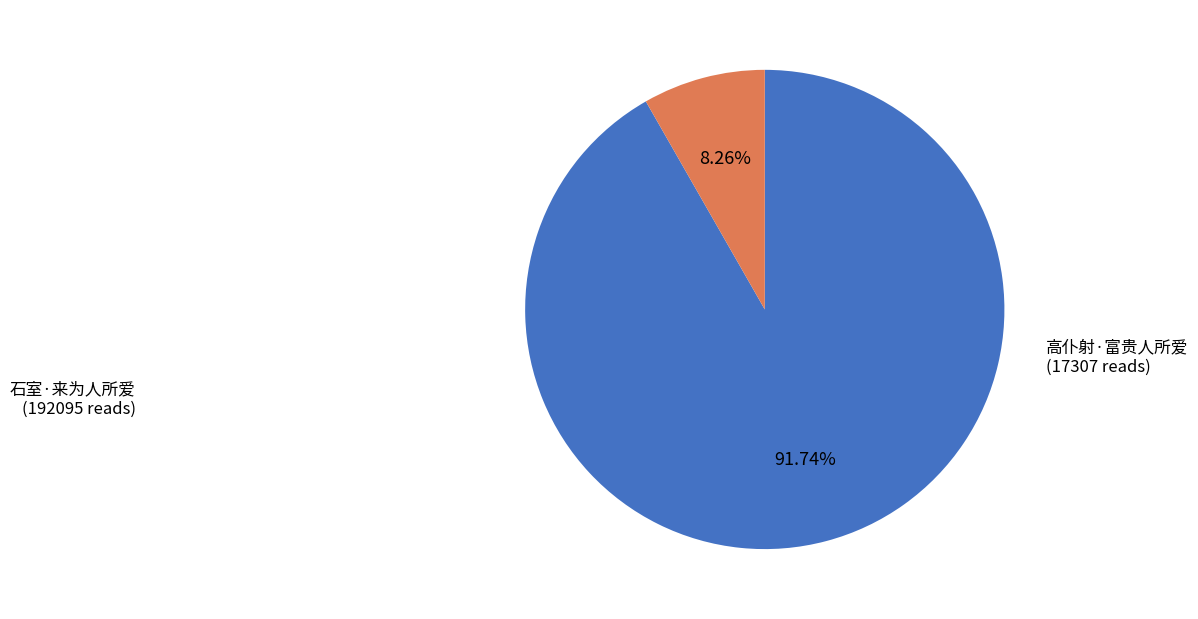

Is it true that 石室·来为人所爱 is 92% of the pie?

True